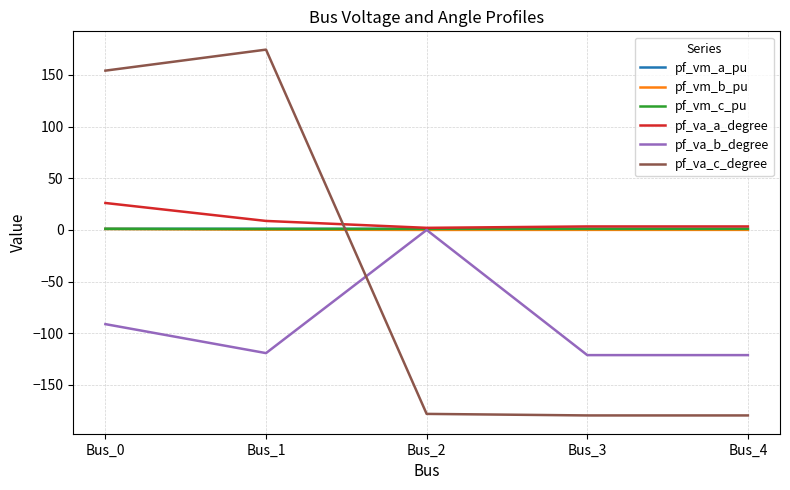

What value does the pf_vm_c_pu series have at Bus_4?

1.0